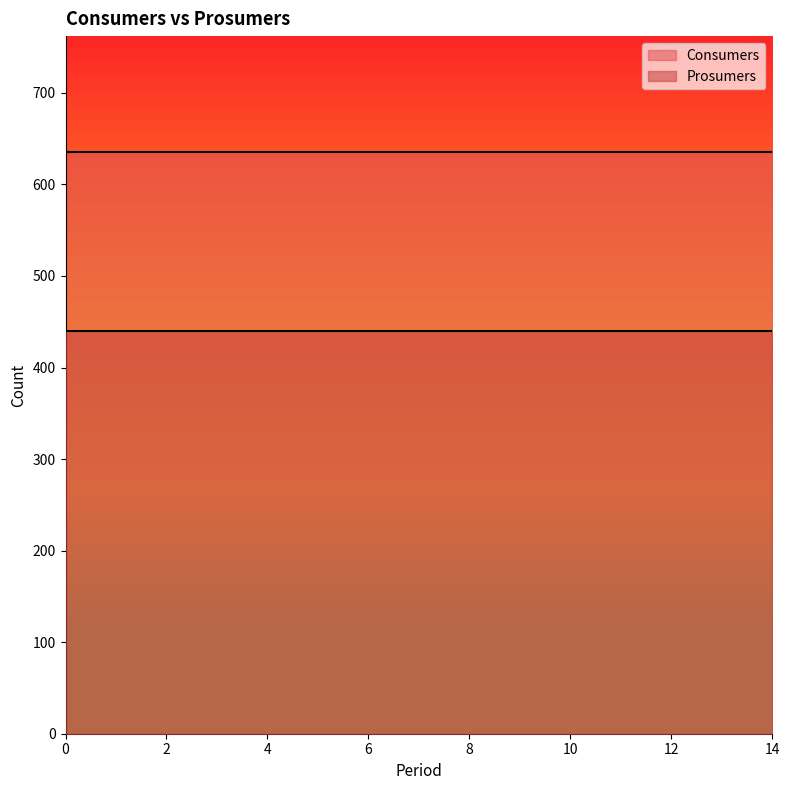

The value of Consumers at 0 is 1069. True or false?

False